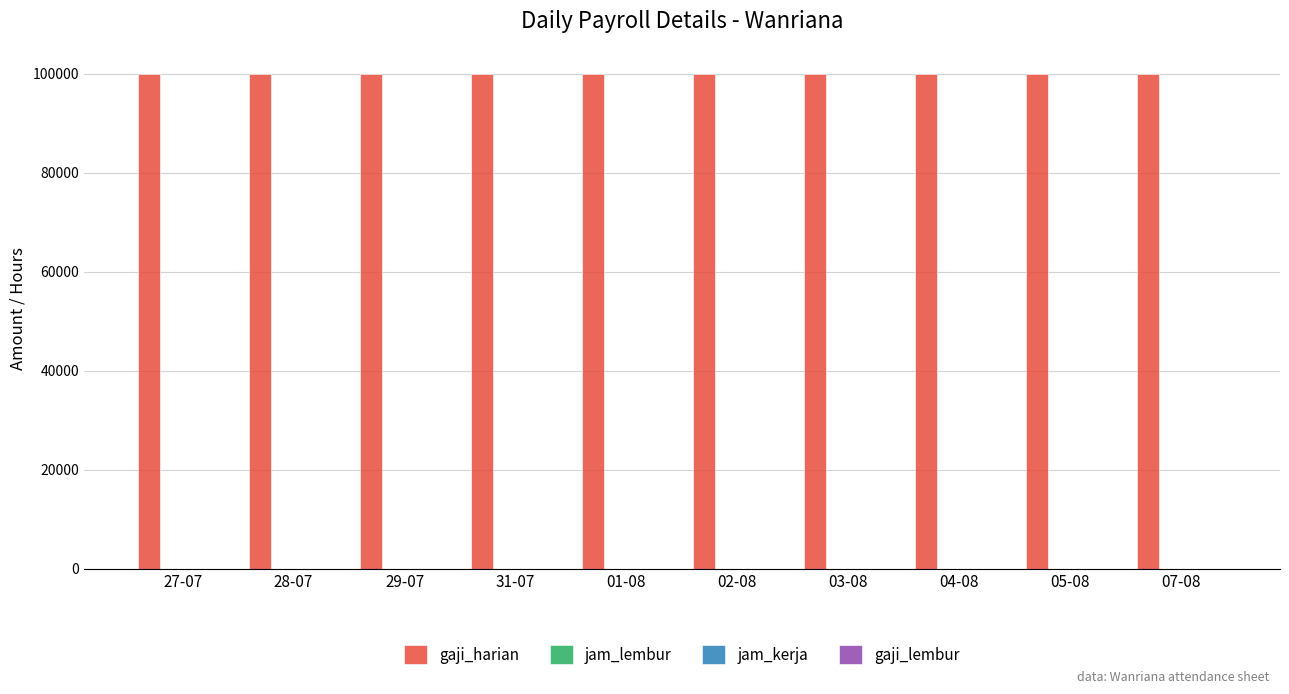

What is the spread (max minus min) of values at 05-08?

99999.0